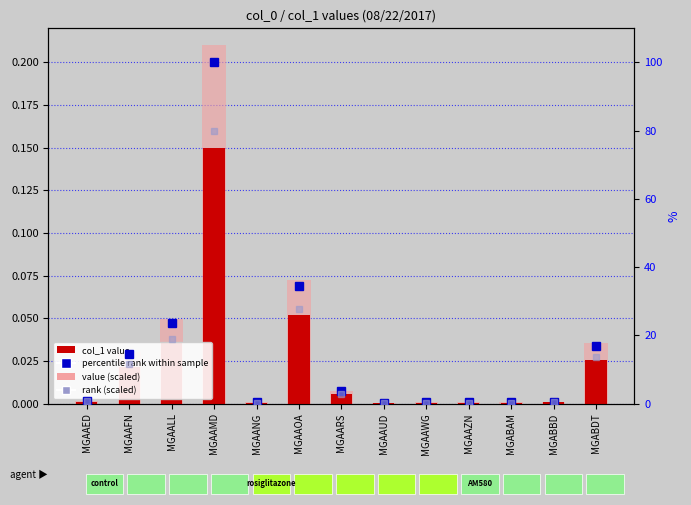

How many series are shown in this chart?

4